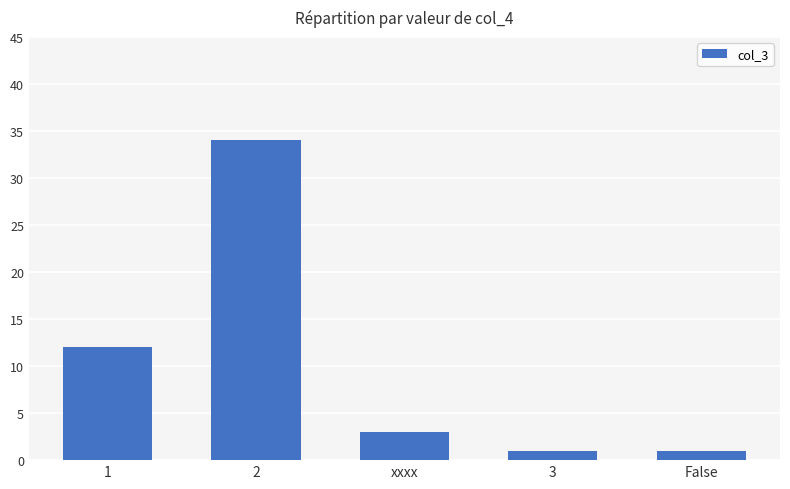

True or false: the data shows 7 at 1.

False